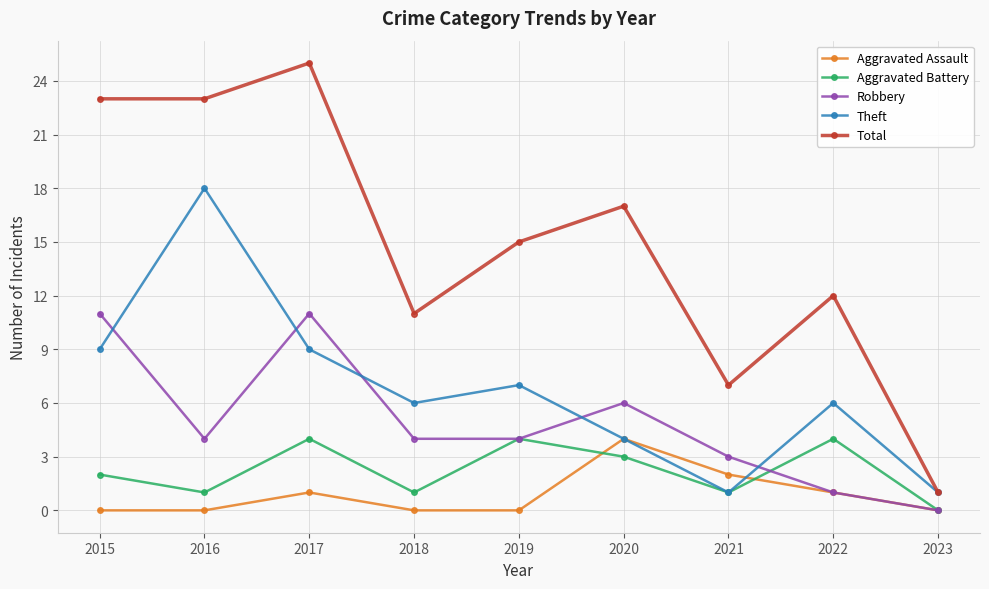

At which category is the sum across all series the highest?

2017